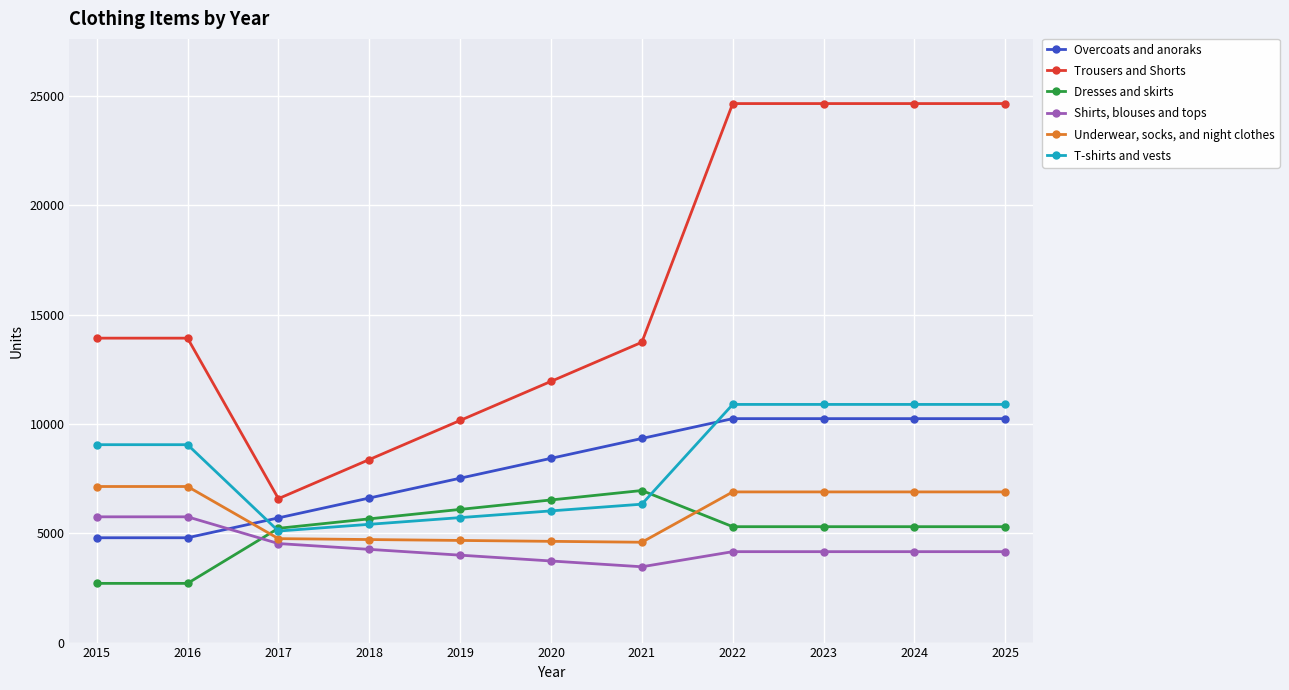

The value of Overcoats and anoraks at 2025 is 17541. True or false?

False